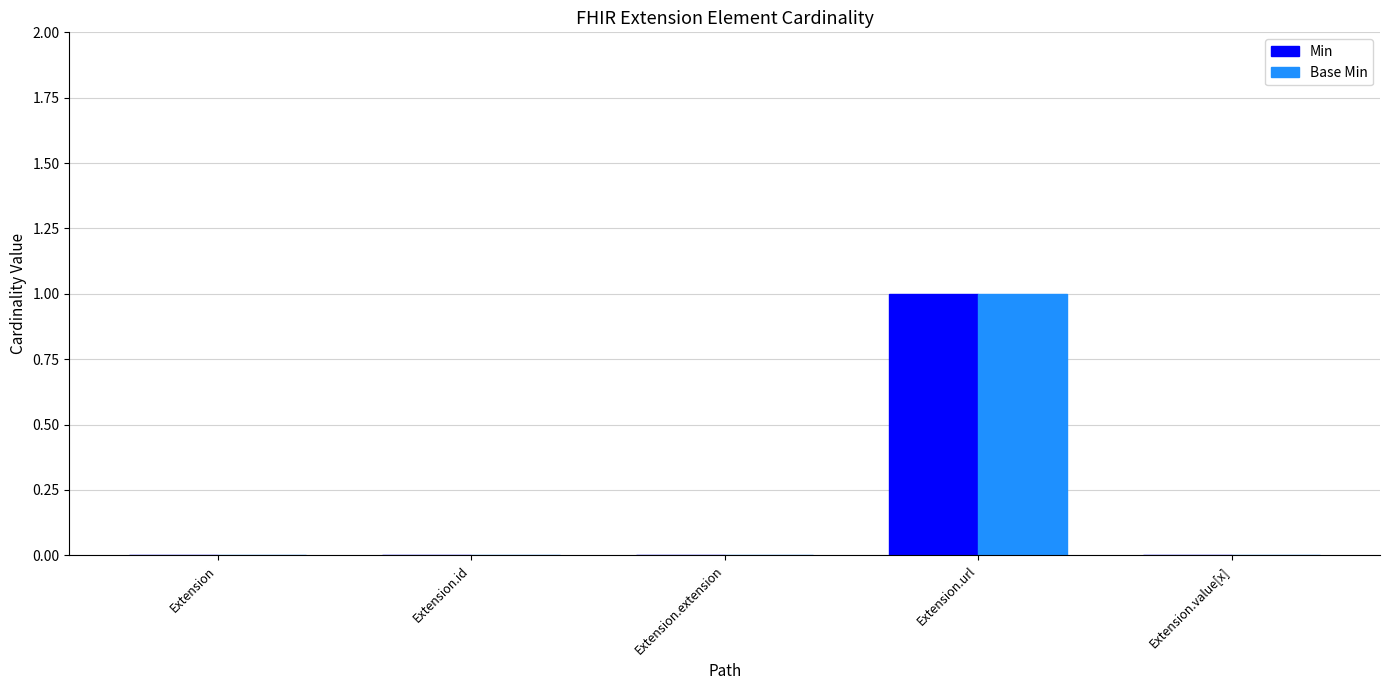

Count the number of data series in this chart.

2